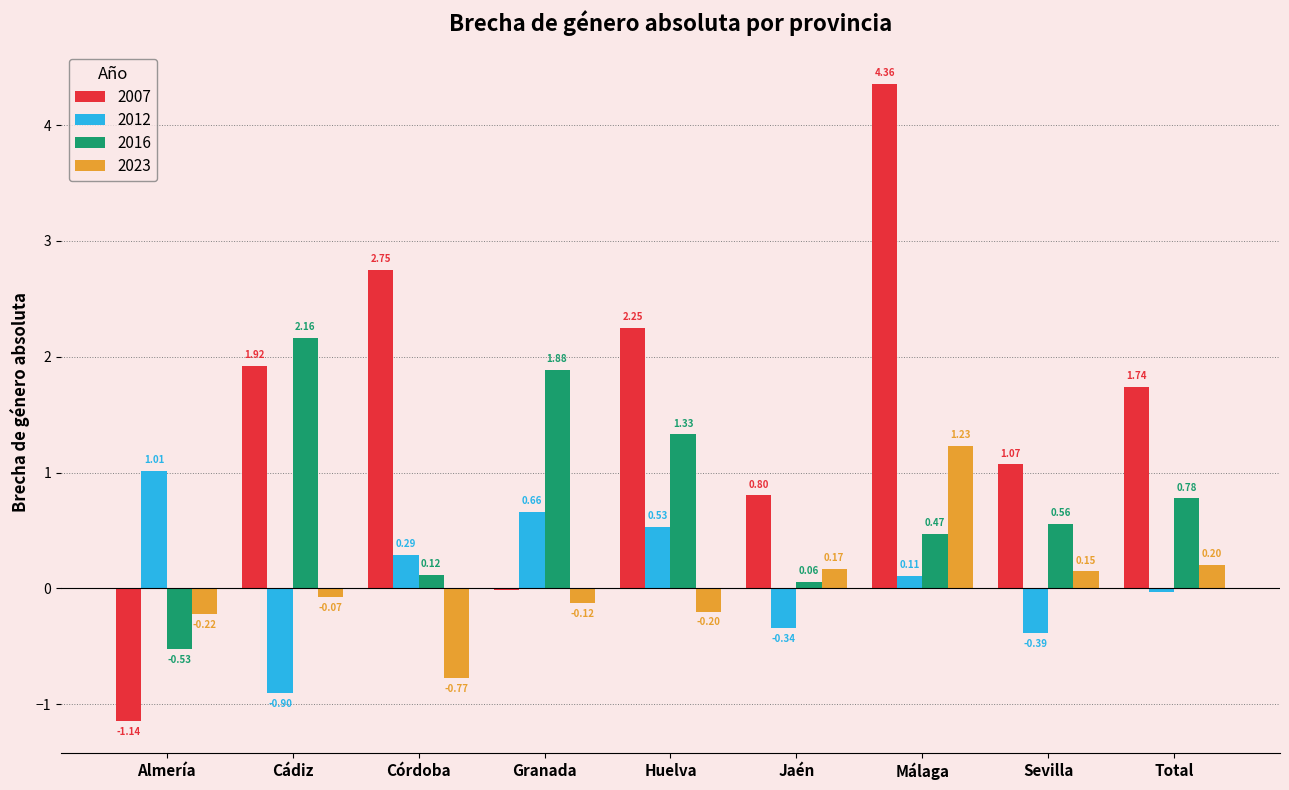

Where does the 2023 series first go above 0?

Jaén